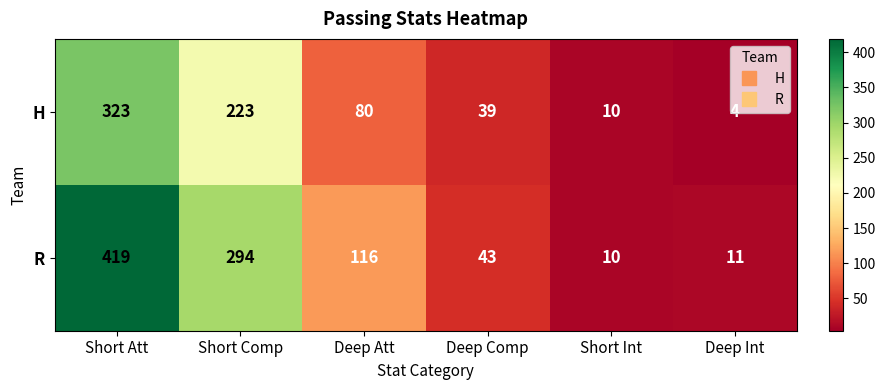

What is the highest value of the H series?

323